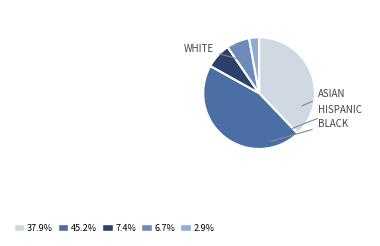

Is there any slice that represents more than half of the pie?

No